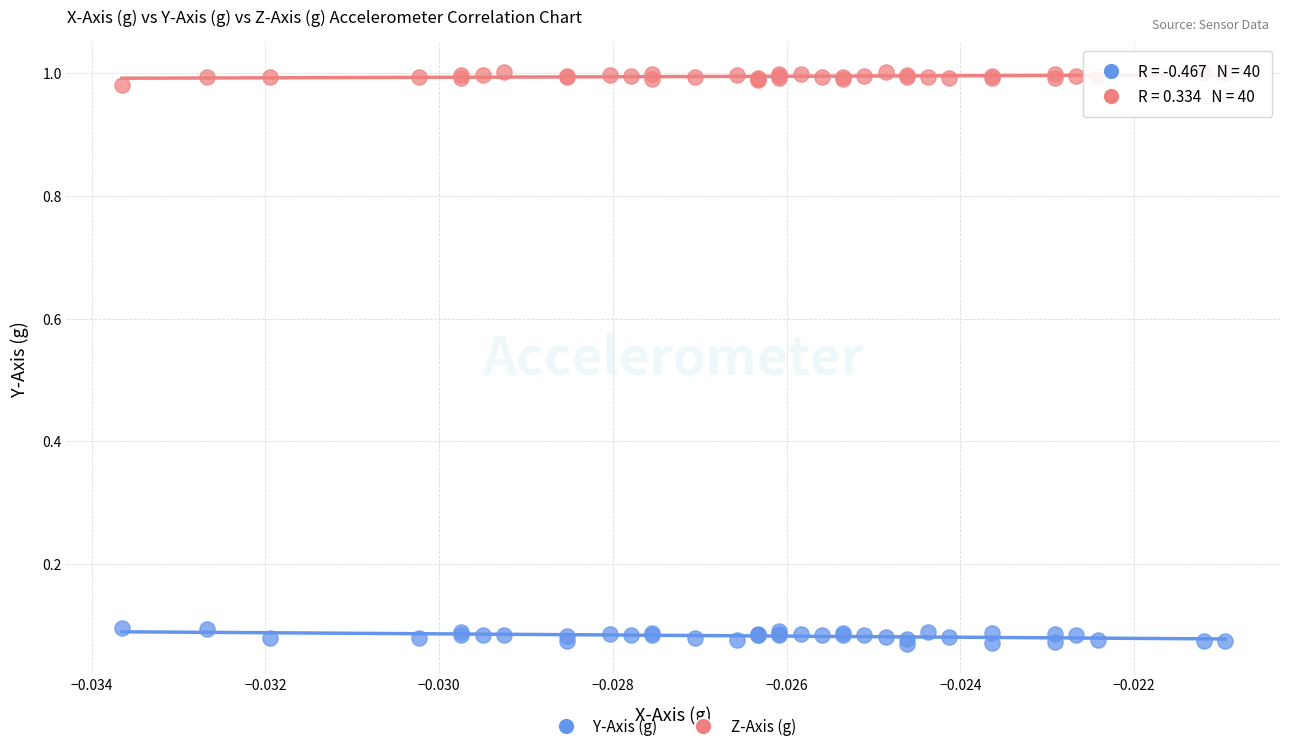

Which series contains the highest Y value?

Z-Axis (g)